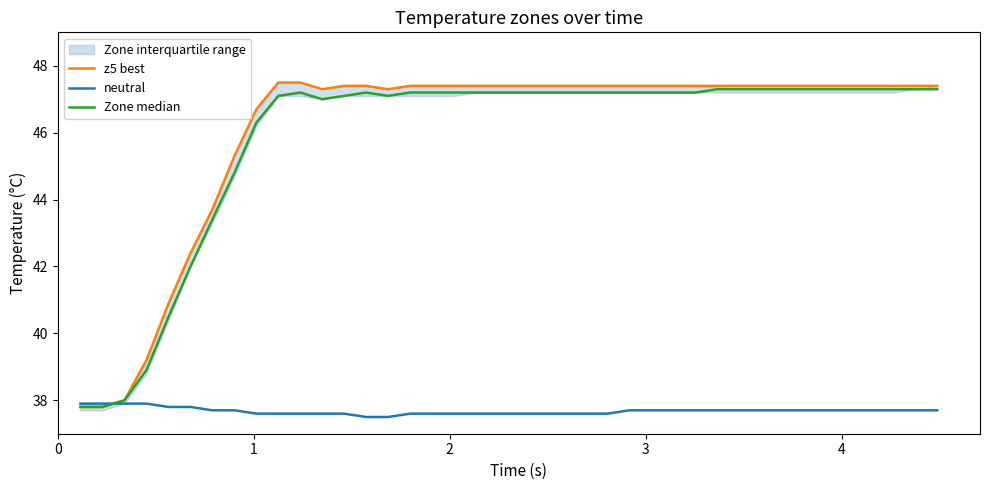

How many interior local valleys does the Zone median series have?

2